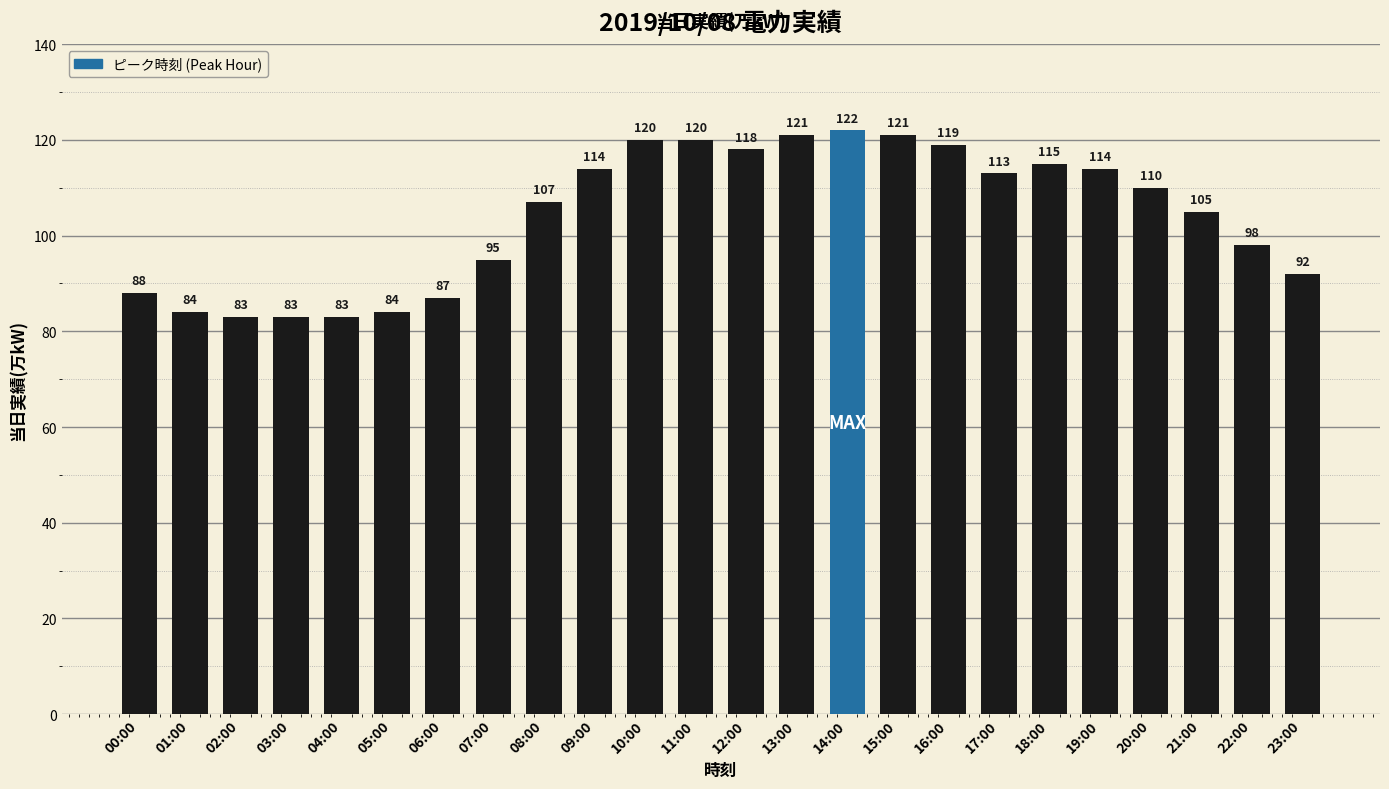

What is the maximum value shown in the chart?

122